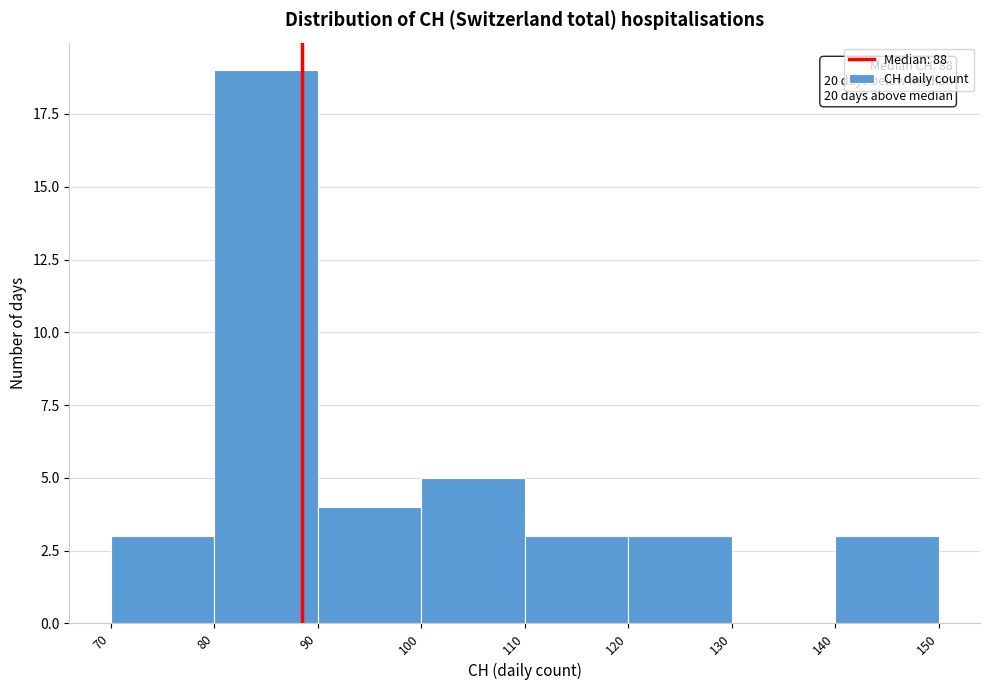

Over which range of the x-axis is the bar tallest?

80 to 90